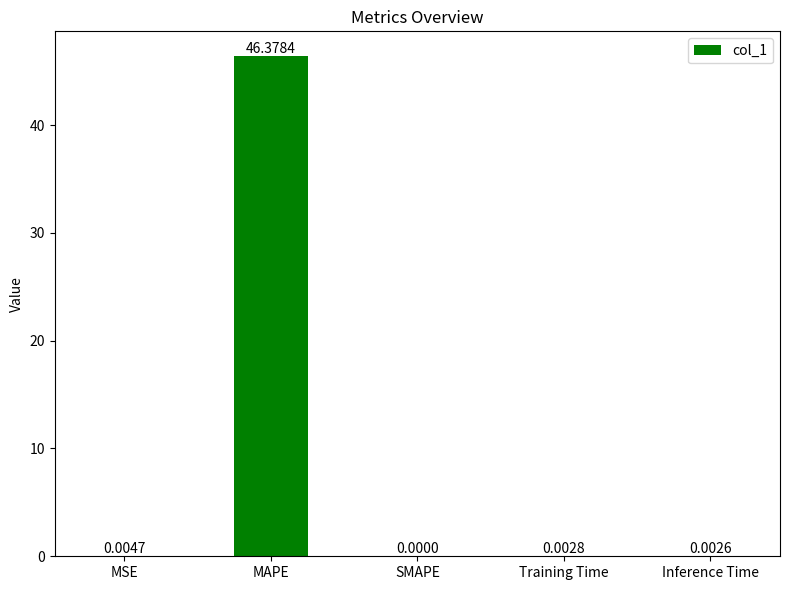

Where is the data nearest to the value 23?

MSE